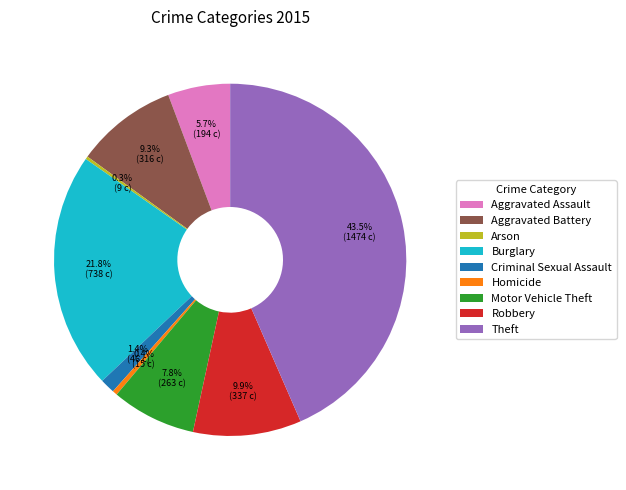

Approximately how many times larger is the value at Aggravated Assault compared to Motor Vehicle Theft?

0.7